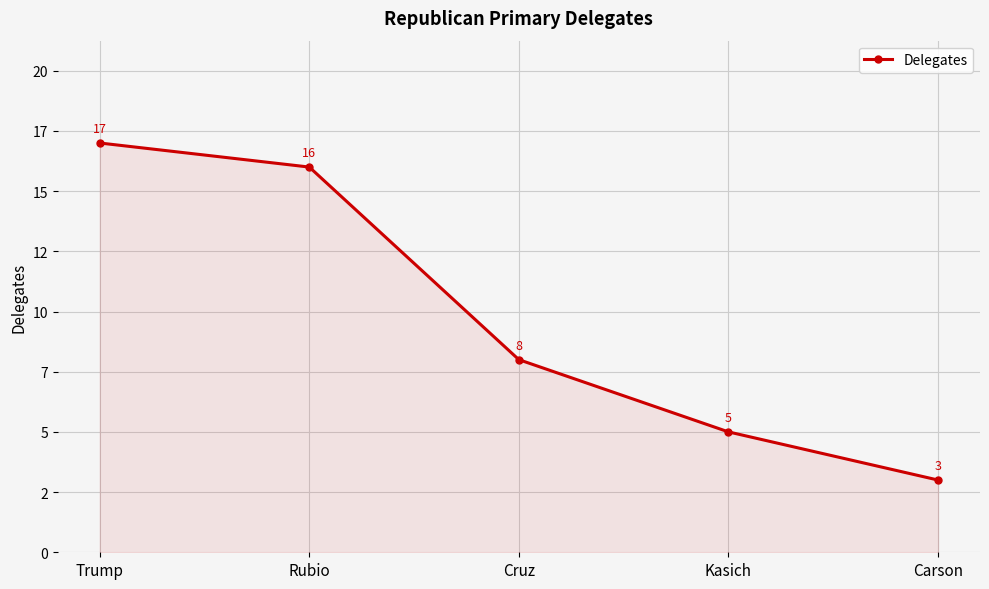

Count the number of data series in this chart.

1